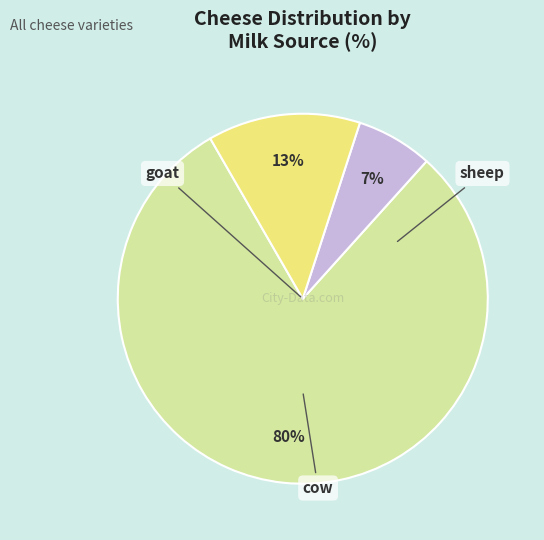

Is there a majority slice in this chart?

Yes